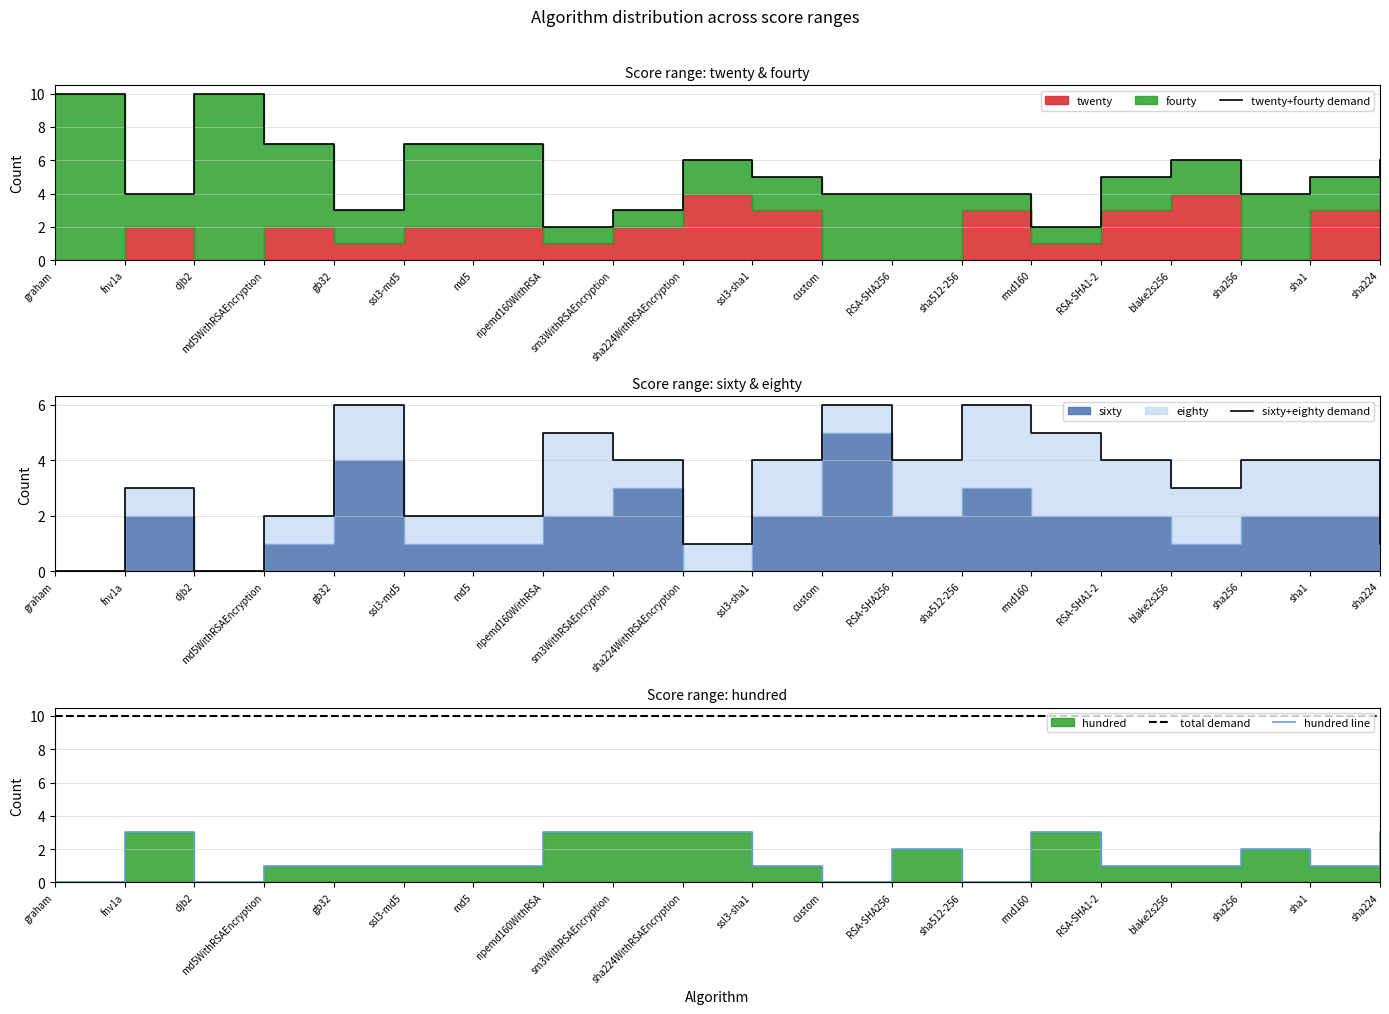

At how many categories does at least one series exceed 6?

20